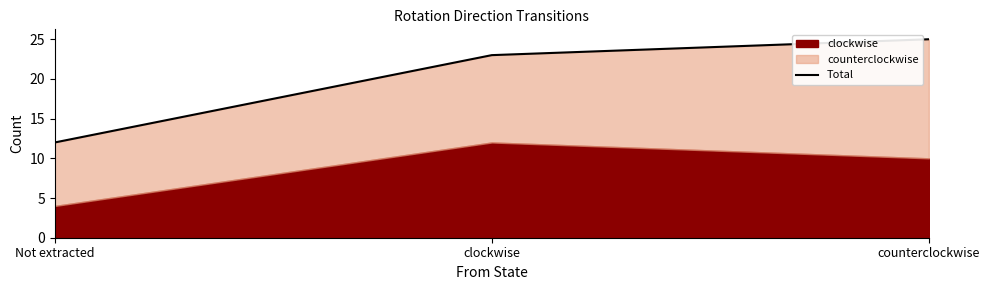

Count the number of categories in the chart.

3